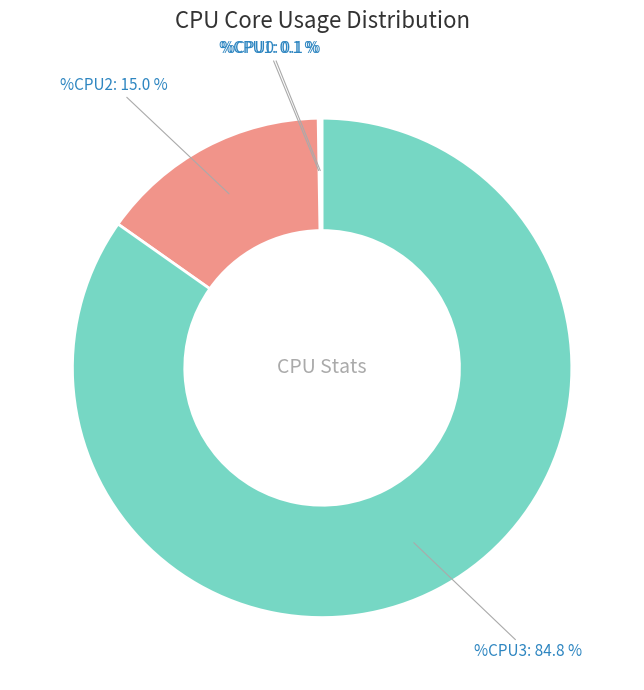

Is there any slice that represents more than half of the pie?

Yes